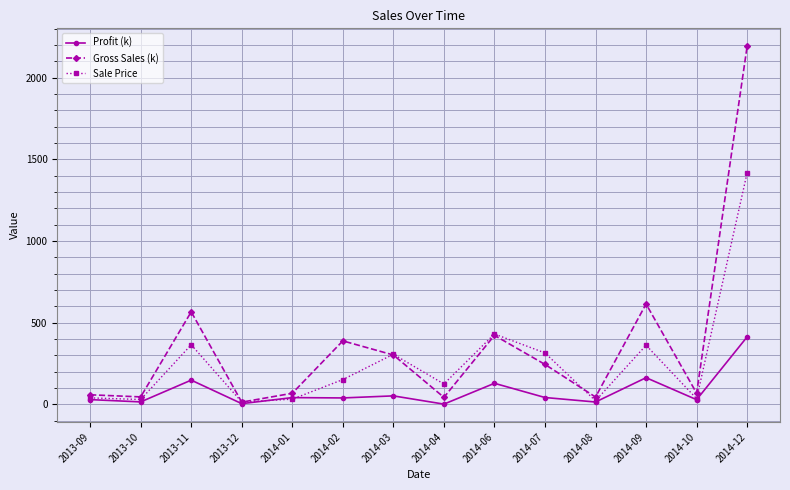

What is the label of the 14th point from the right?

2013-09